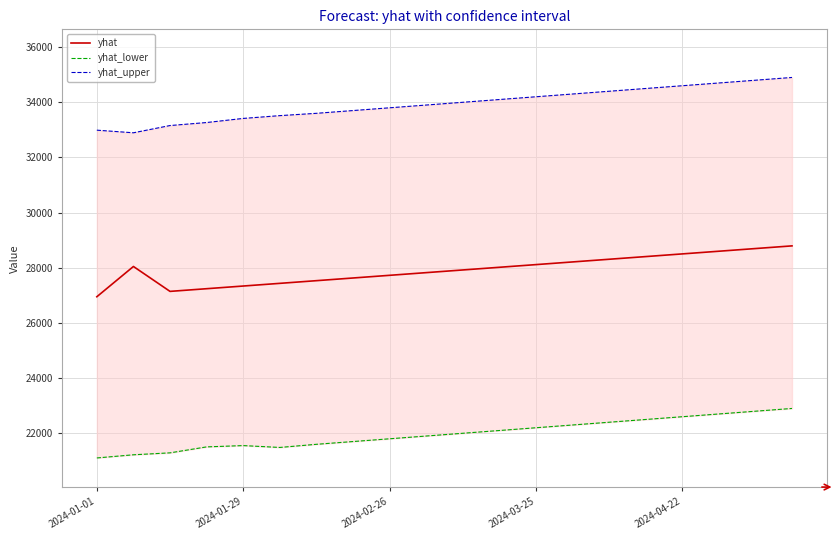

What is the value of the yhat_lower point at the 6th from the left?

21485.8